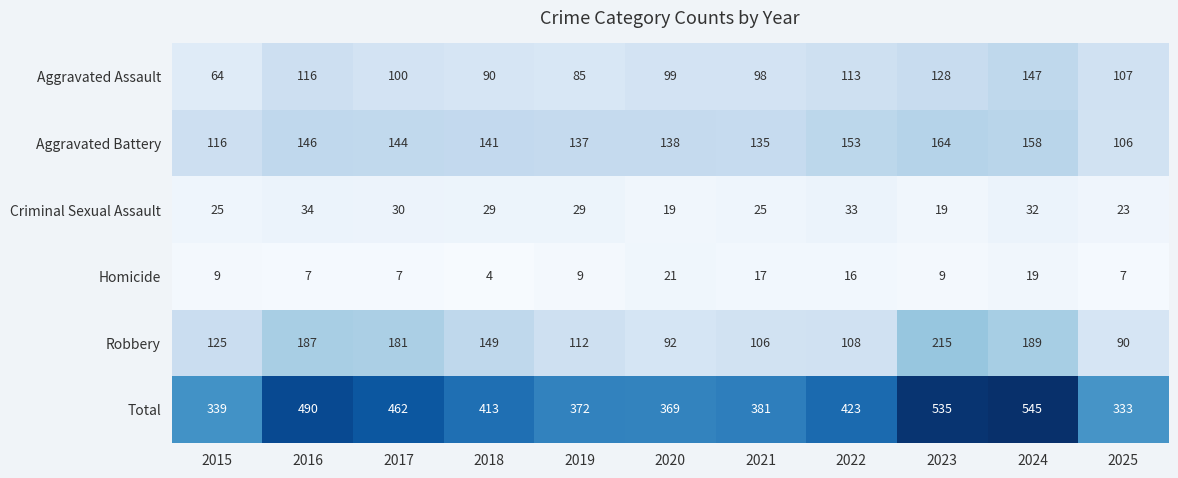

The value of Robbery at 2021 is 106. True or false?

True